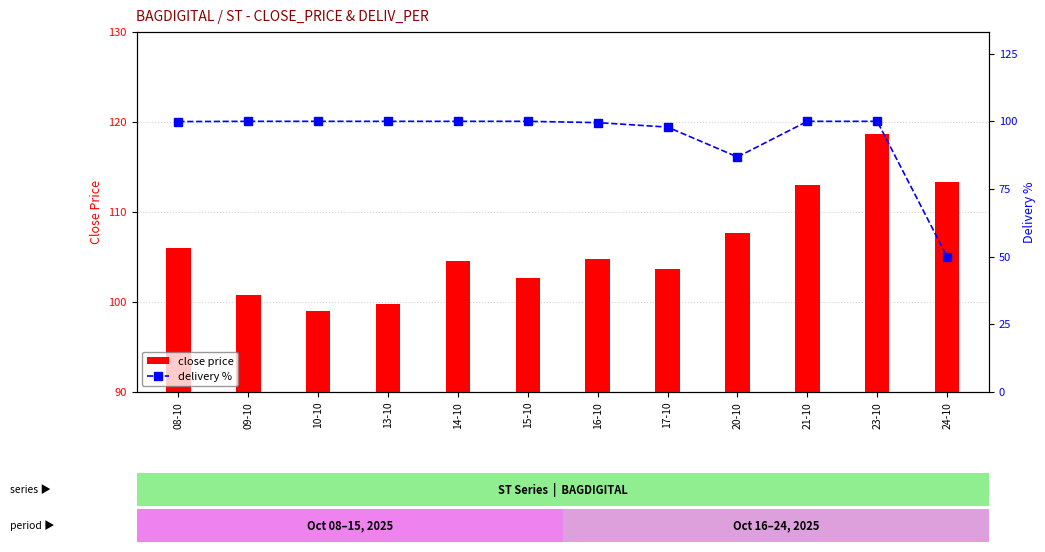

List the labels in order of delivery % value, smallest first.

24-10, 20-10, 17-10, 16-10, 08-10, 09-10, 10-10, 13-10, 14-10, 15-10, 21-10, 23-10